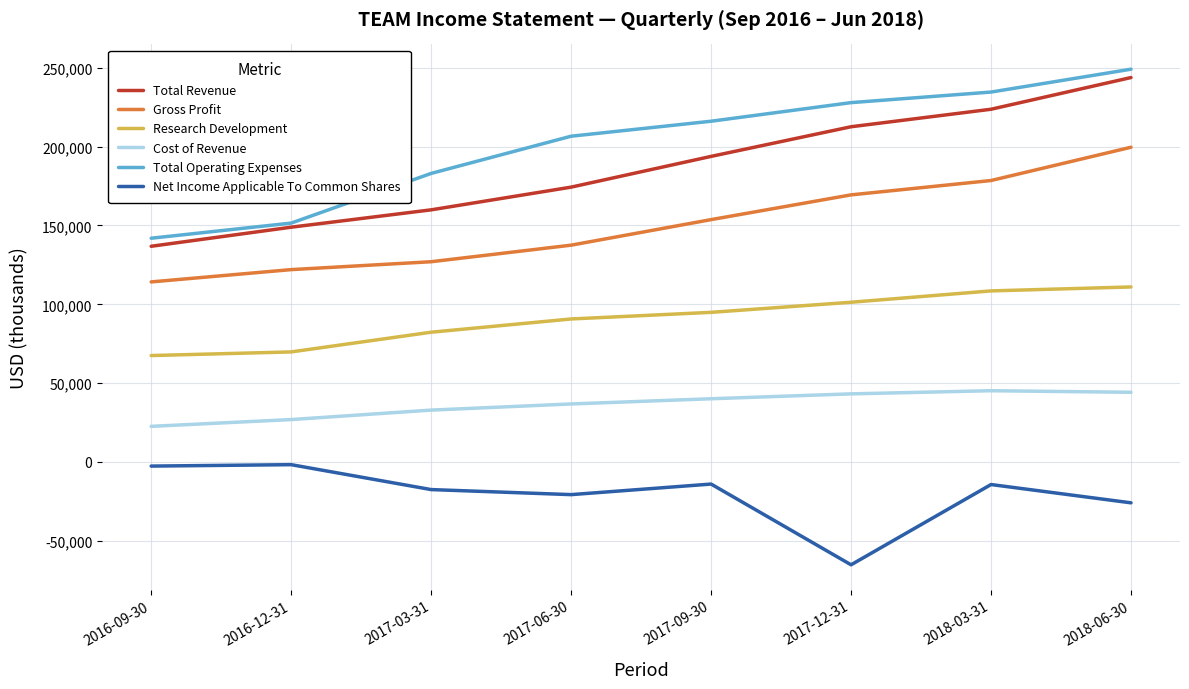

What are all the series names shown in the legend?

Total Revenue, Gross Profit, Research Development, Cost of Revenue, Total Operating Expenses, Net Income Applicable To Common Shares